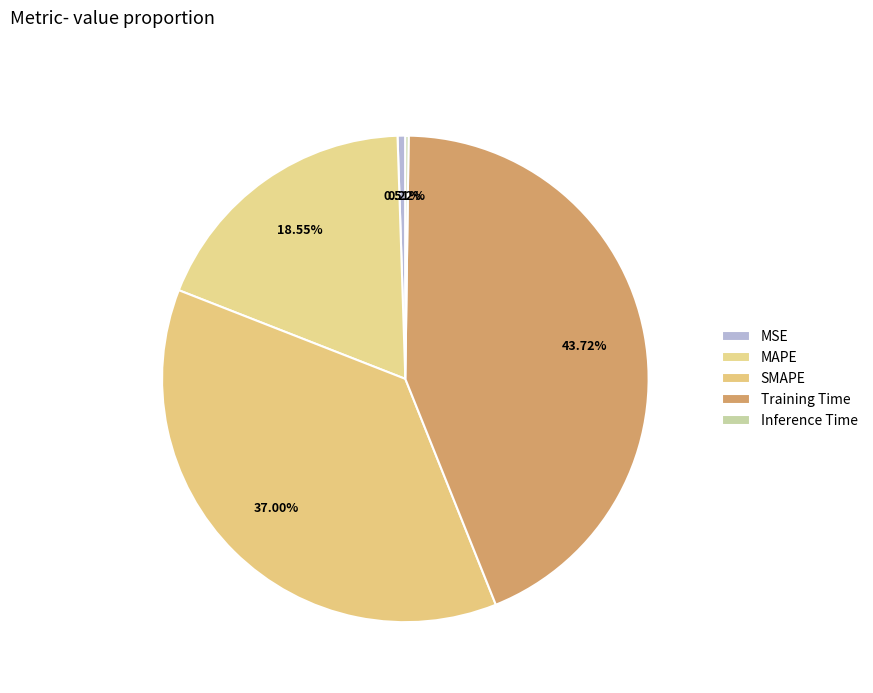

Rank the categories by value from lowest to highest.

Inference Time, MSE, MAPE, SMAPE, Training Time